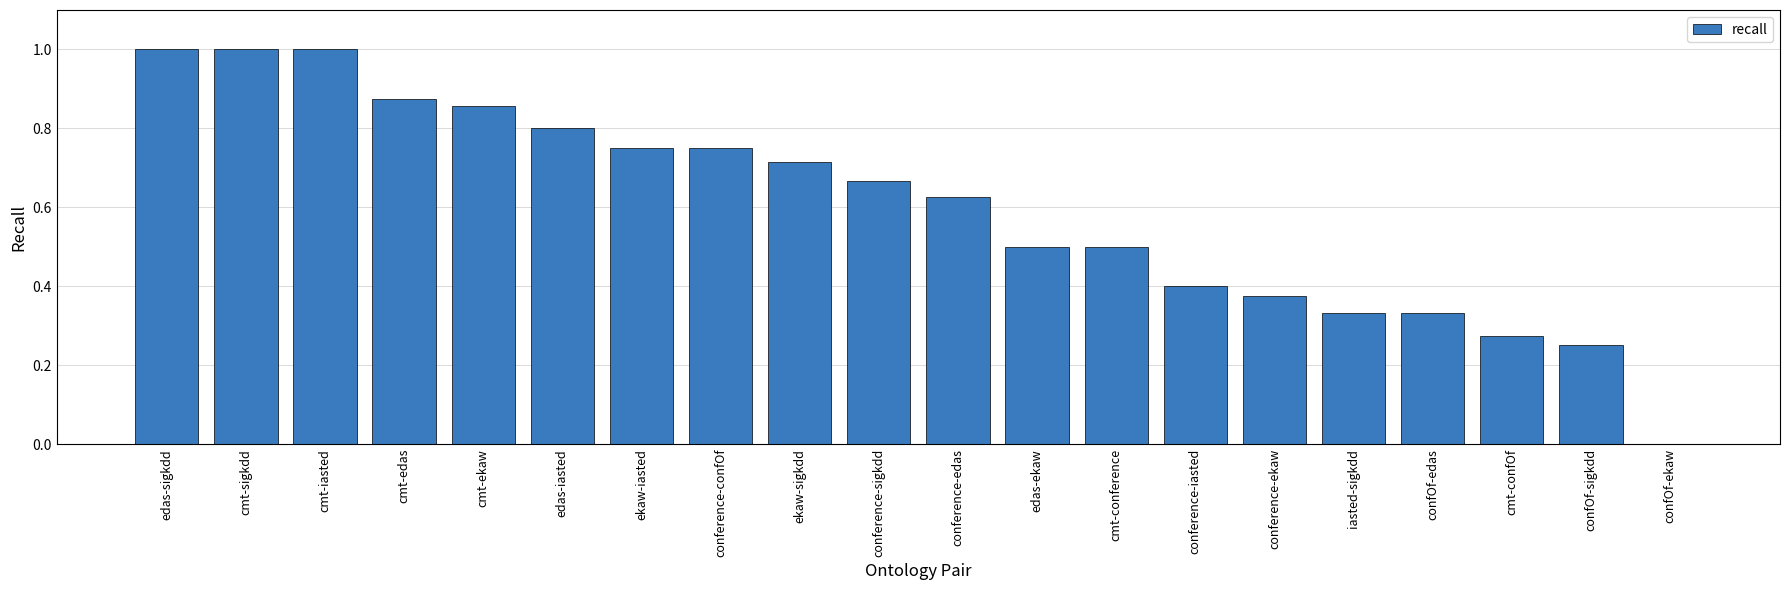

How many values are above zero?

19